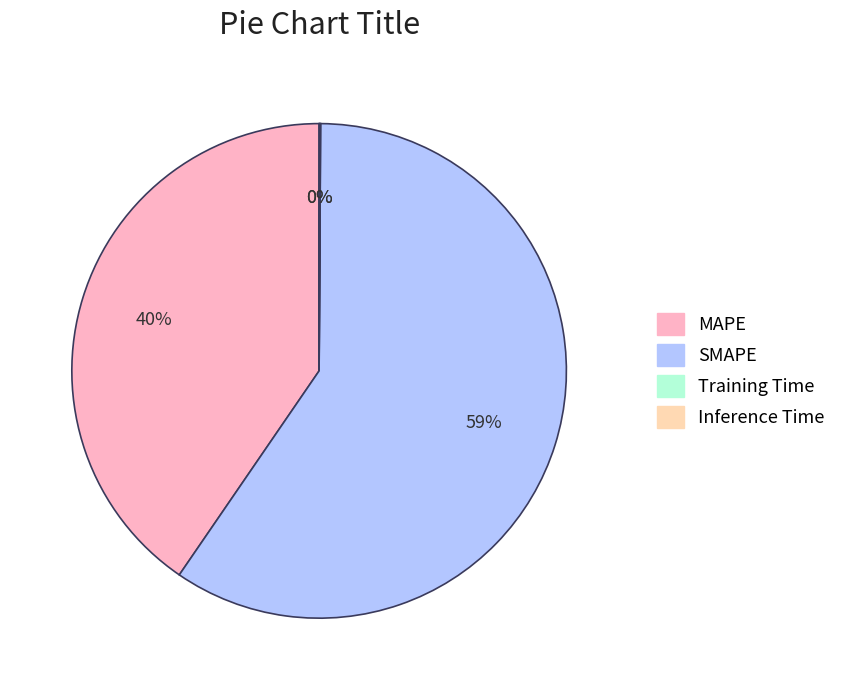

To the nearest percent, what is the average slice percentage?

25%